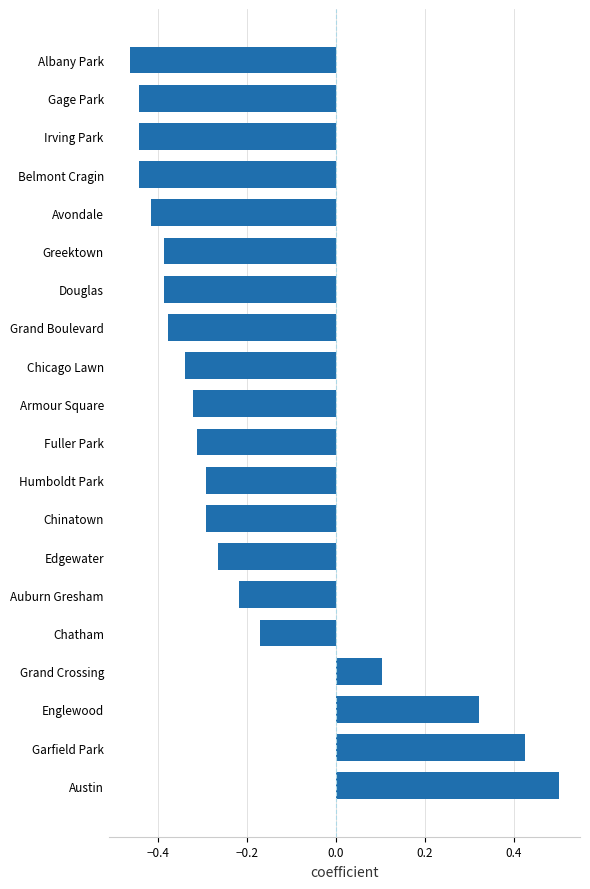

What is the difference between the second highest and minimum values?

0.9